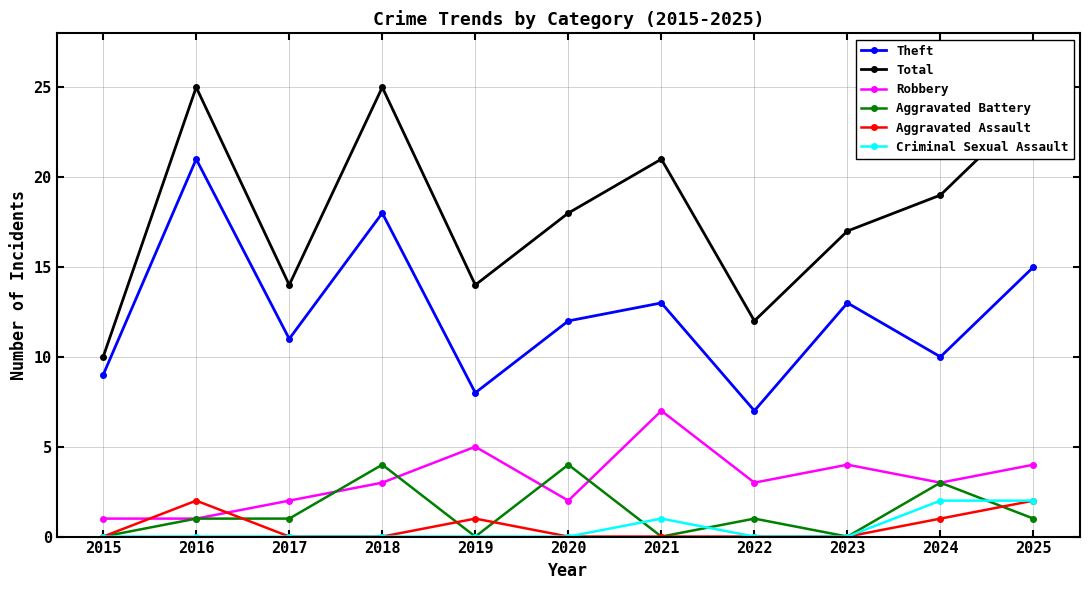

Reading left to right, extract all data points from this chart.

Theft: 9	21	11	18	8	12	13	7	13	10	15
Total: 10	25	14	25	14	18	21	12	17	19	24
Robbery: 1	1	2	3	5	2	7	3	4	3	4
Aggravated Battery: 0	1	1	4	0	4	0	1	0	3	1
Aggravated Assault: 0	2	0	0	1	0	0	0	0	1	2
Criminal Sexual Assault: 0	0	0	0	0	0	1	0	0	2	2